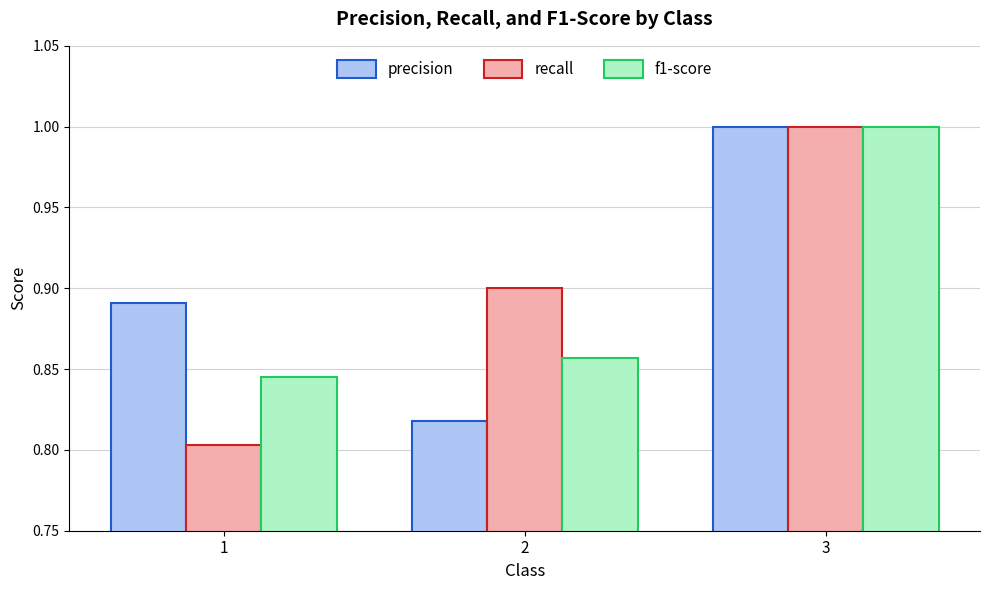

At 2, list the series in order from largest to smallest.

recall, f1-score, precision